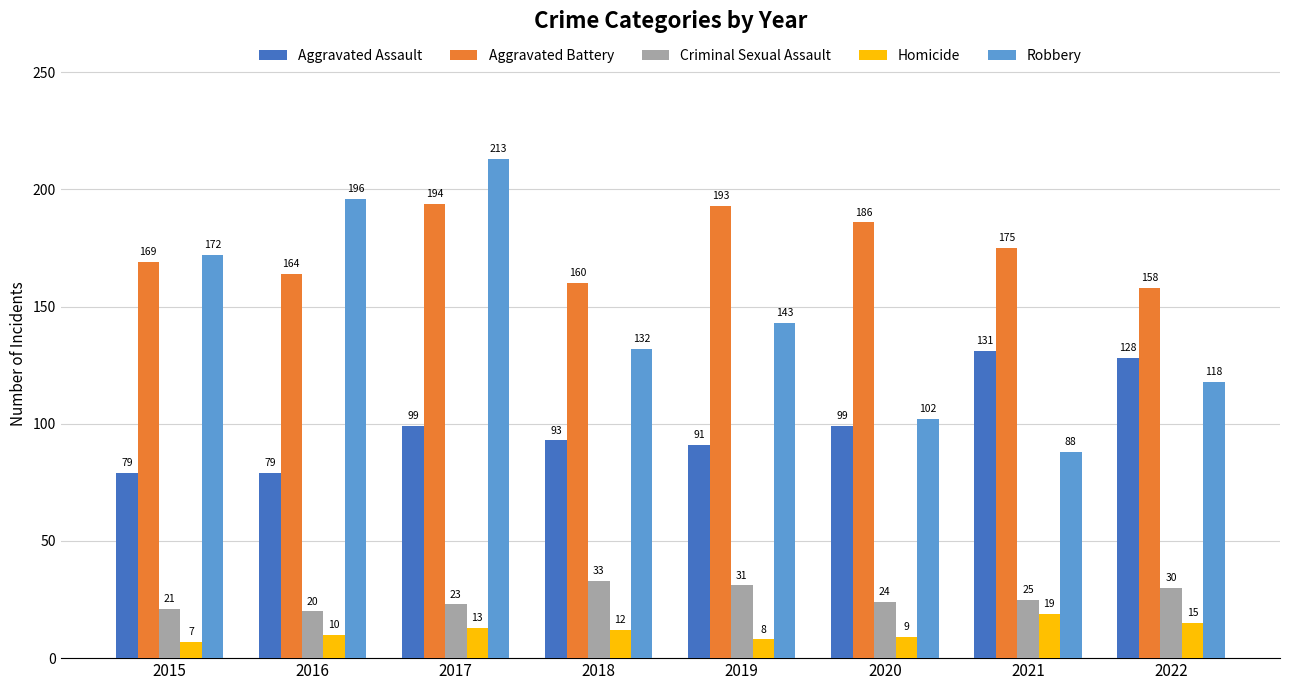

What is the highest value of the Aggravated Battery series?

194